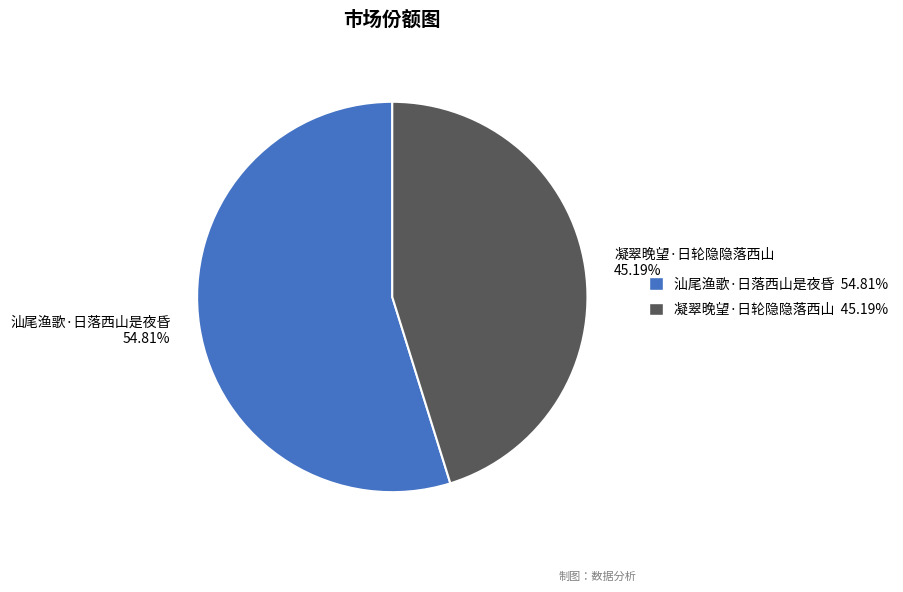

Between 凝翠晚望·日轮隐隐落西山 45.19% and 汕尾渔歌·日落西山是夜昏 54.81%, which is larger?

汕尾渔歌·日落西山是夜昏 54.81%